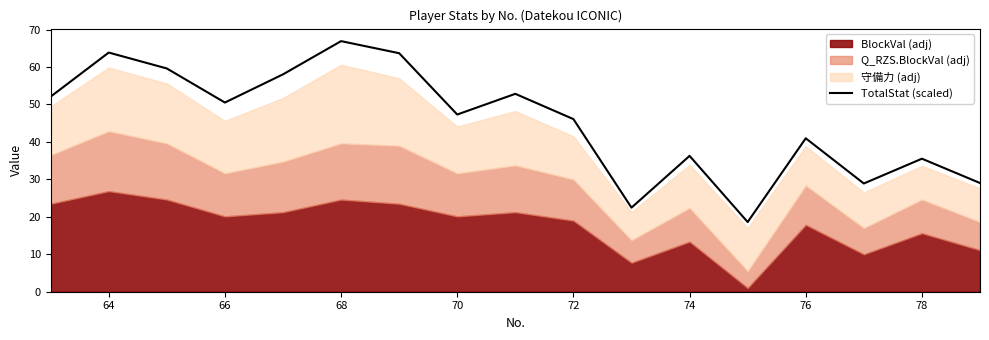

How many data points does each series have?

17